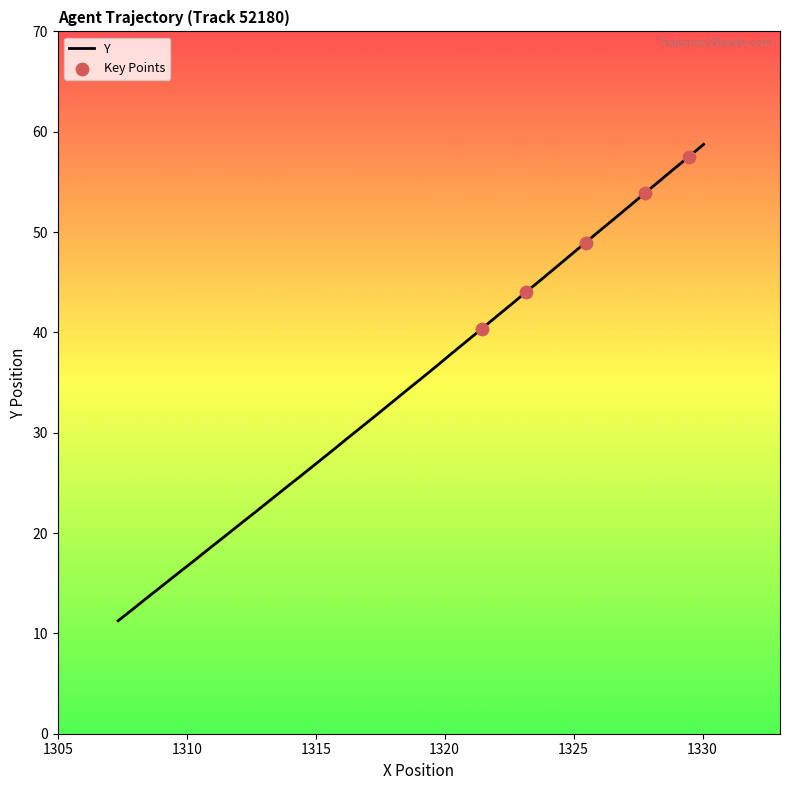

What is the greatest value displayed?

58.7